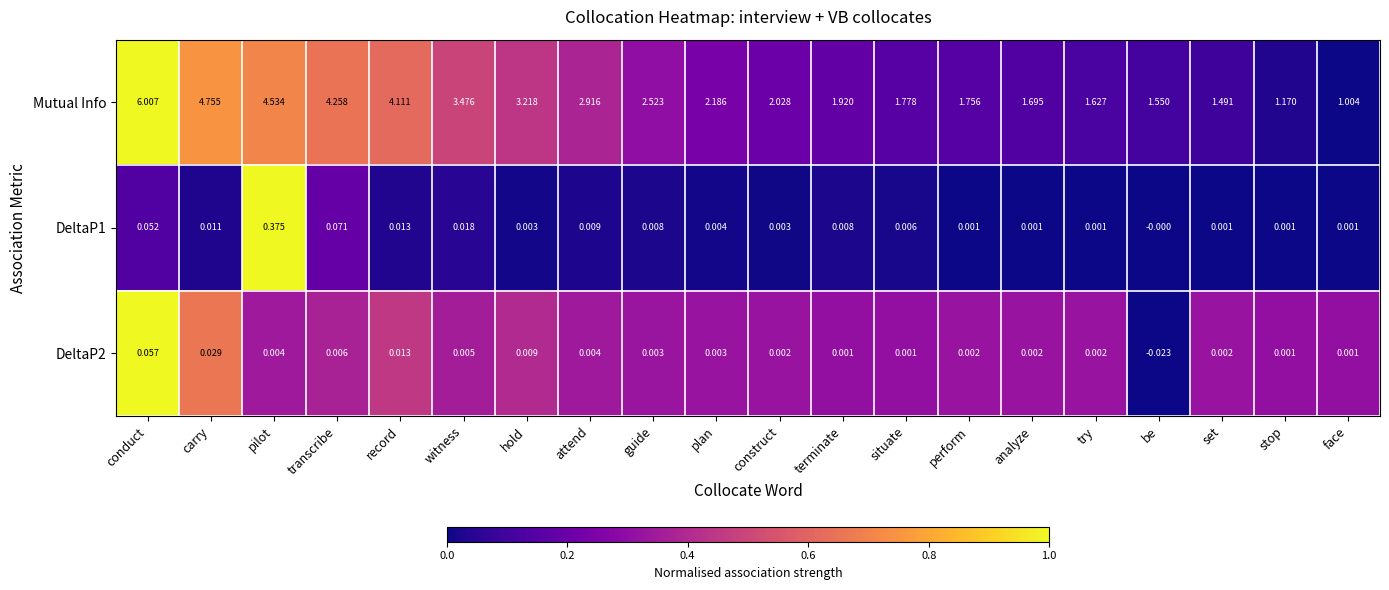

Where is Mutual Info nearest to the value 3?

attend